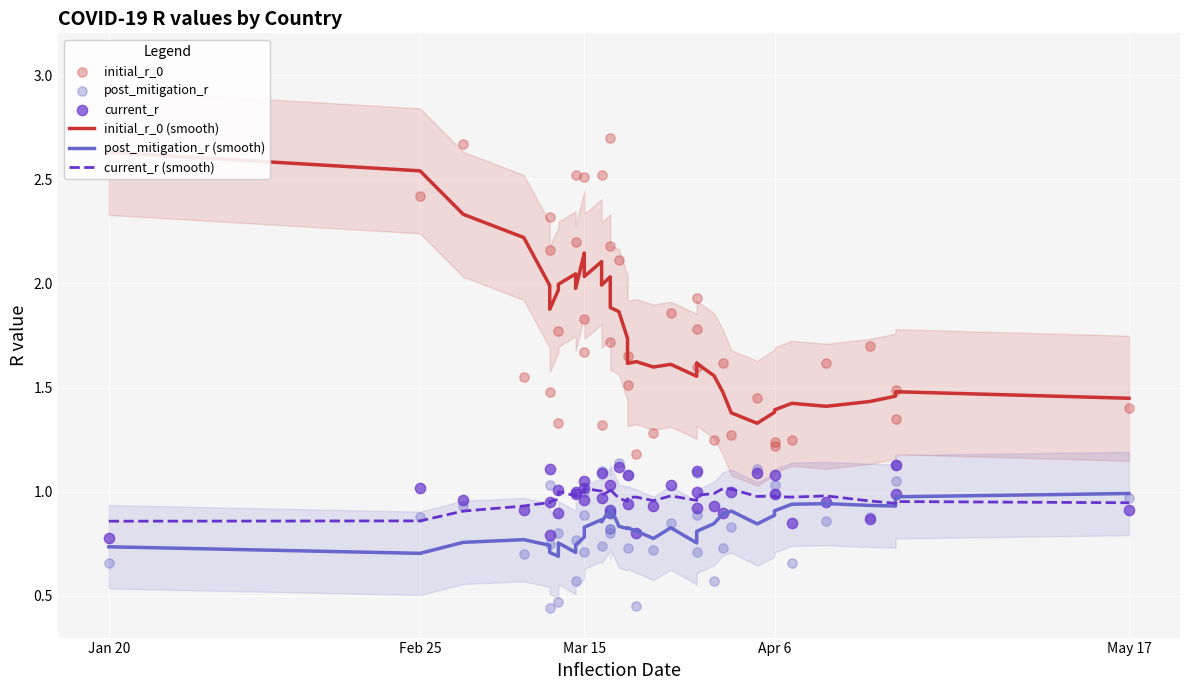

Which series reaches the minimum Y coordinate?

post_mitigation_r